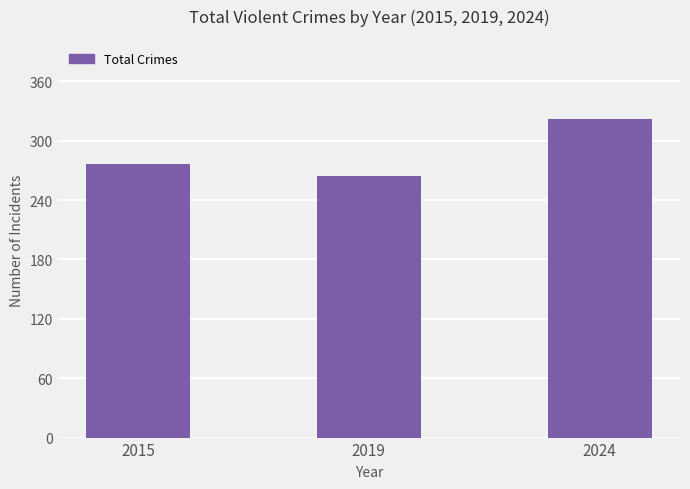

What is the smallest value displayed?

264